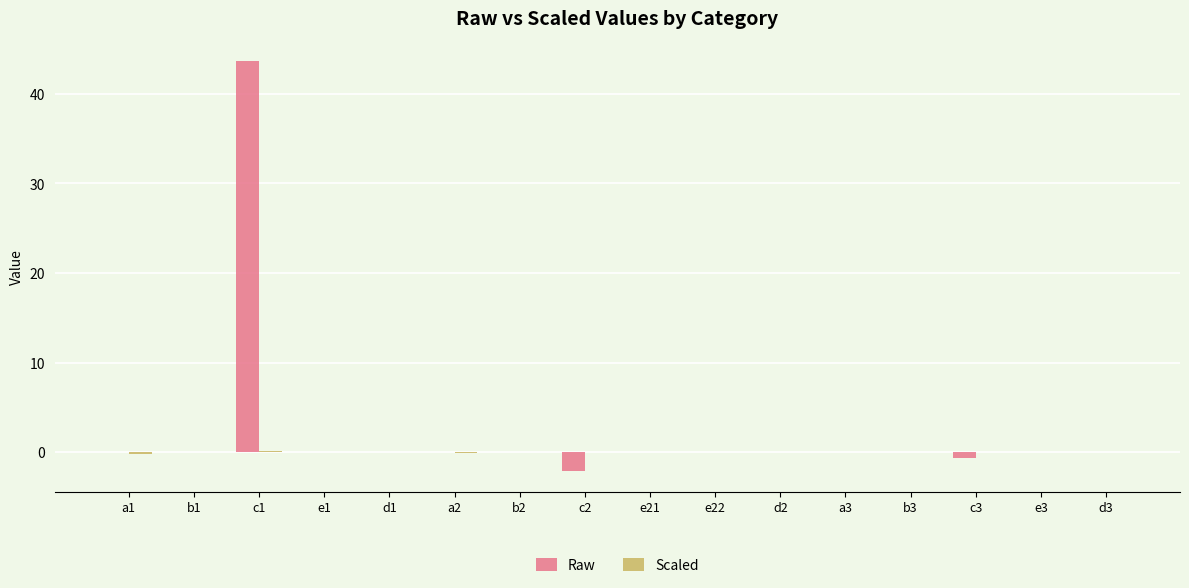

How many series are shown in this chart?

2